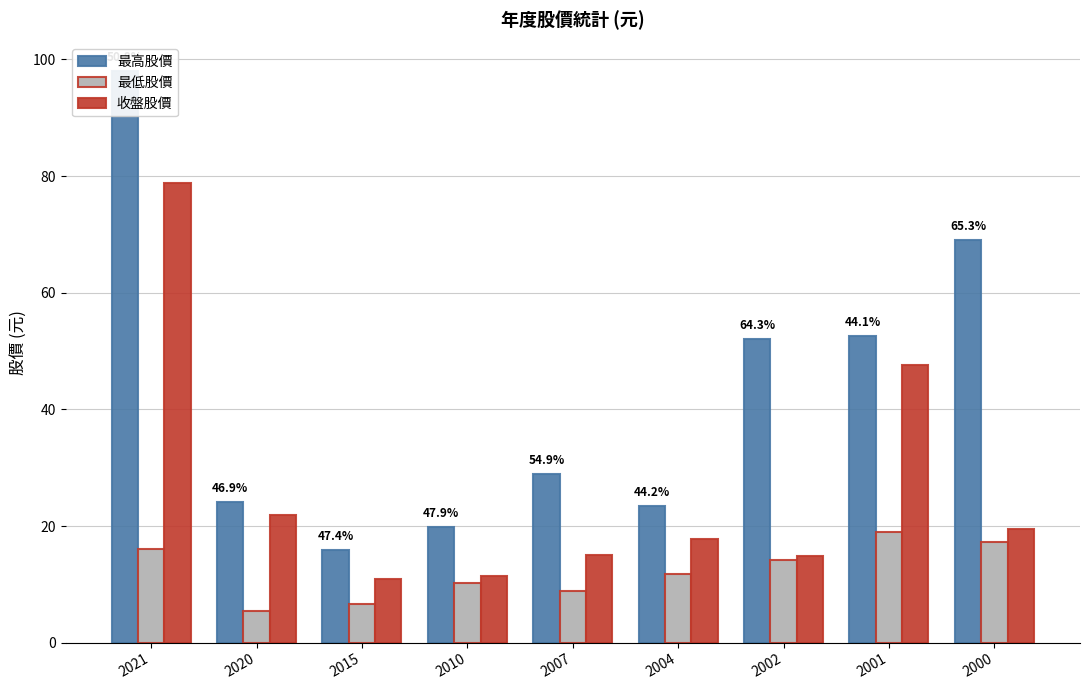

True or false: 收盤股價 has a value of 17.8 at 2004.

True